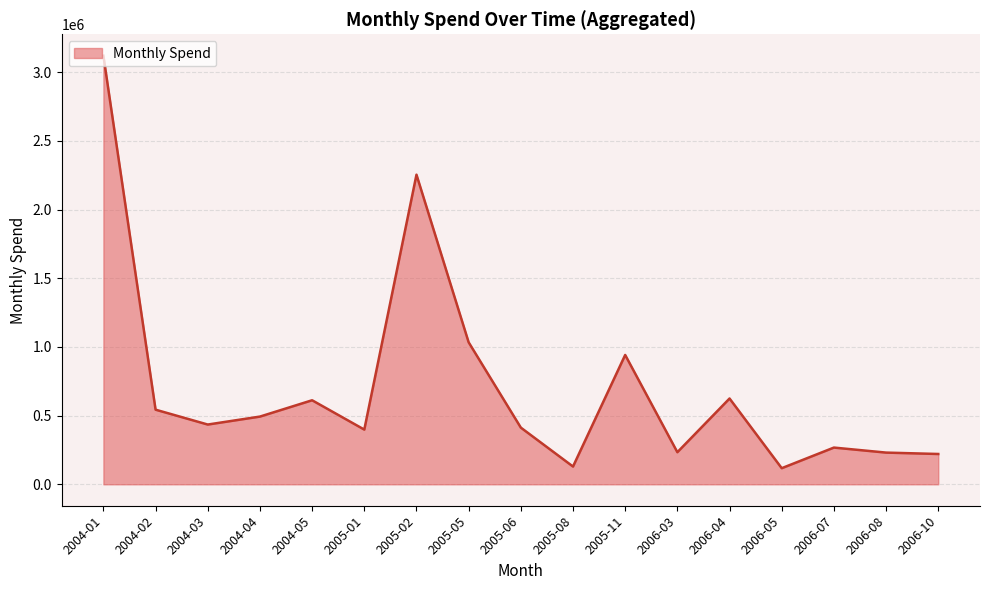

Which category has the highest value across all series?

2004-01